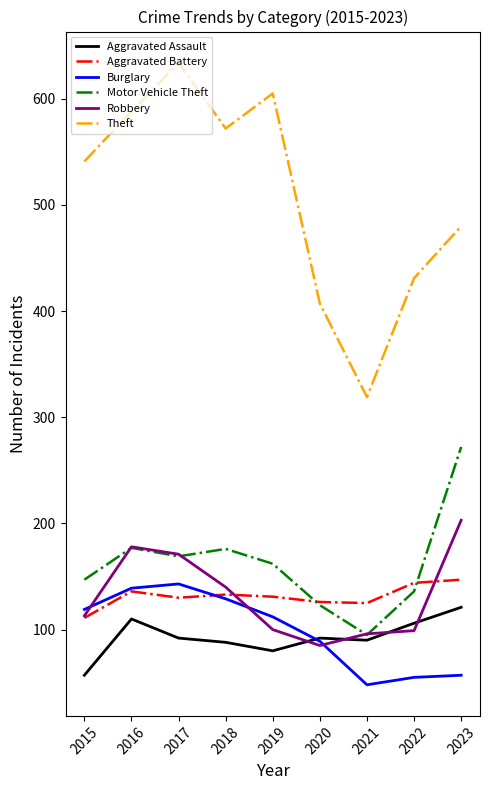

What is the difference between the second highest and second lowest values in the Motor Vehicle Theft series?

54